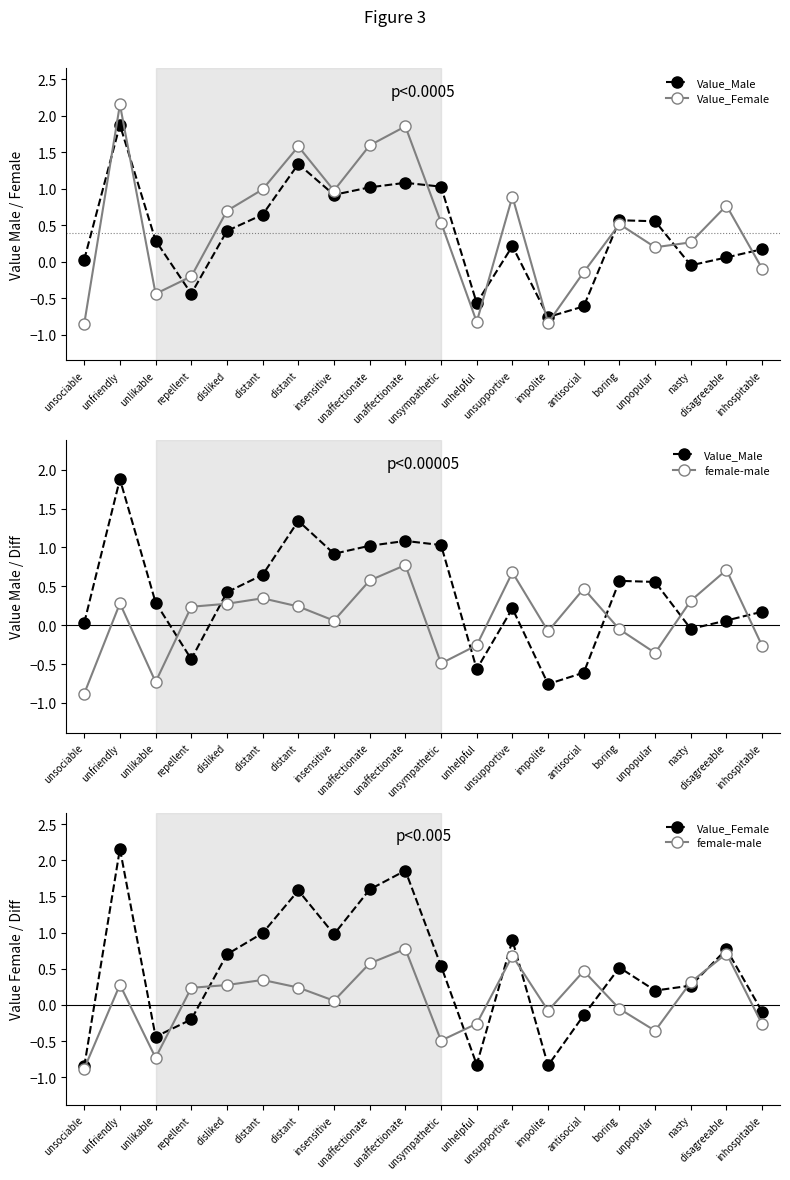

What is the total value across all series at unlikable?

-0.9